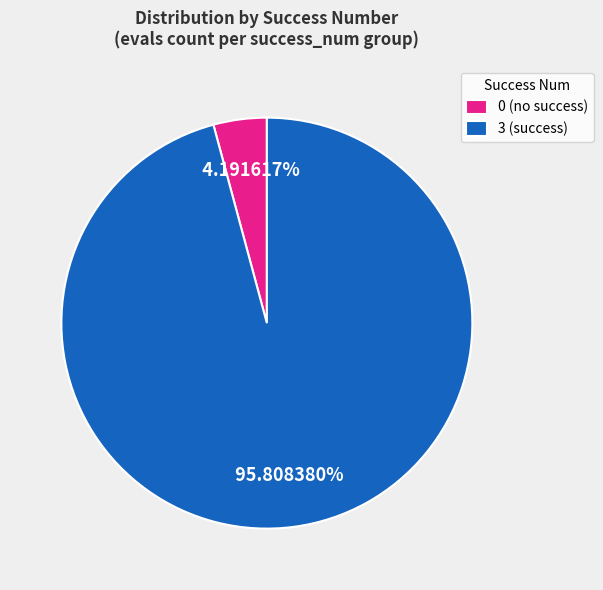

What is the ratio of the value at 3 (success) to the value at 0 (no success)?

22.9